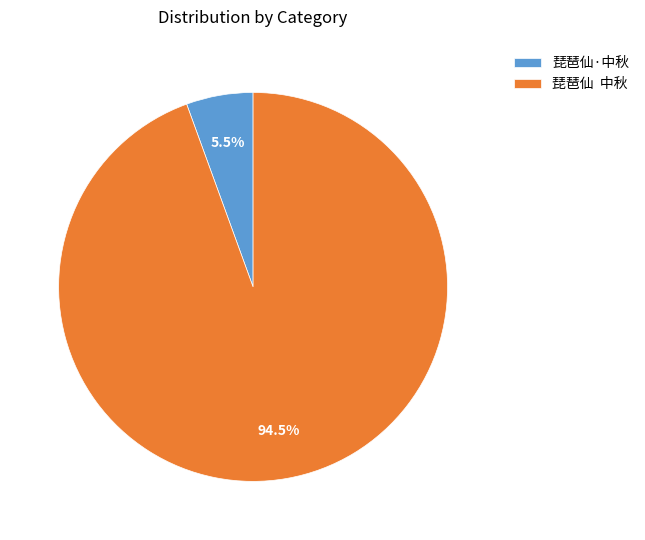

Between 琵琶仙 中秋 and 琵琶仙·中秋, which is larger?

琵琶仙 中秋